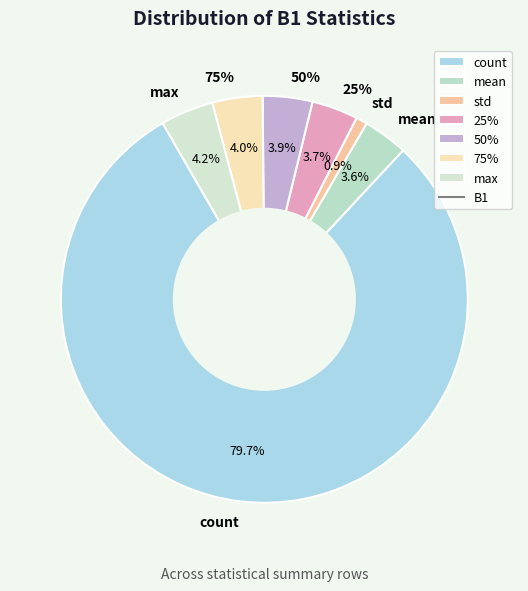

To the nearest percent, what percentage of the pie is 50%?

4%